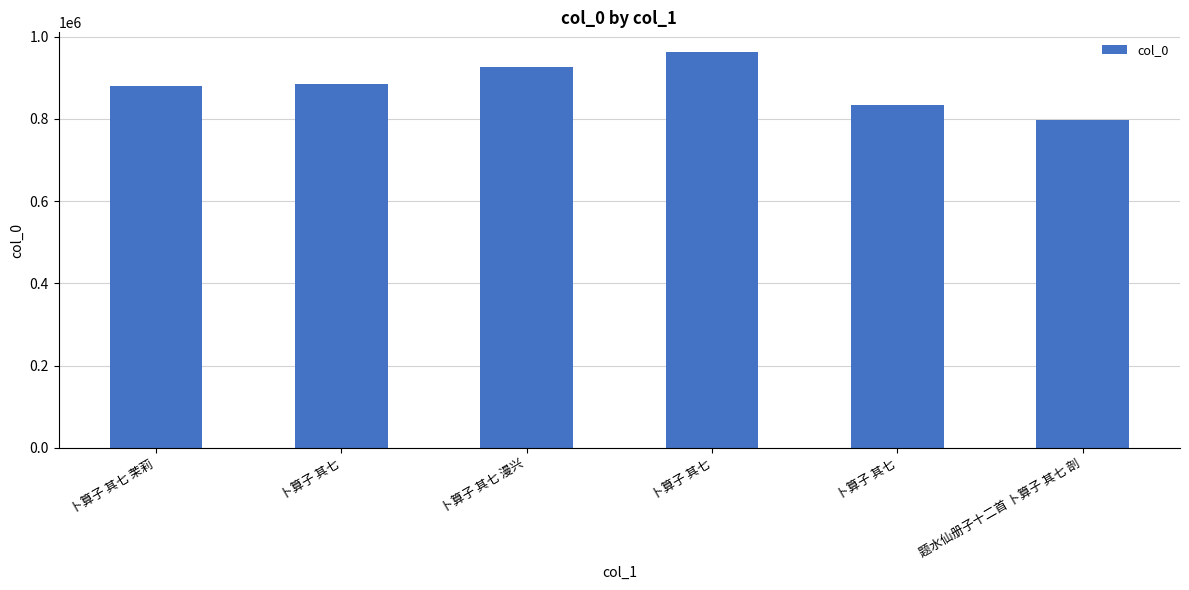

Are the bars horizontal?

No